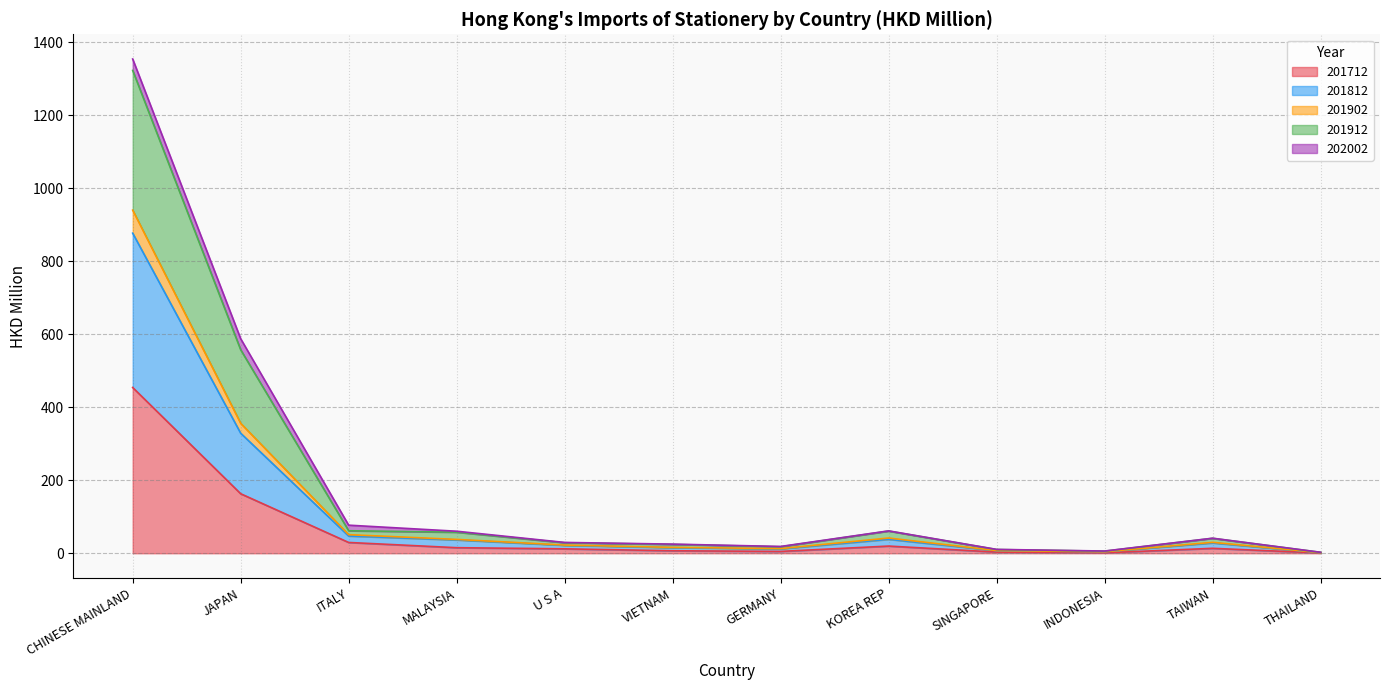

How many interior local peaks does the 201812 series have?

2